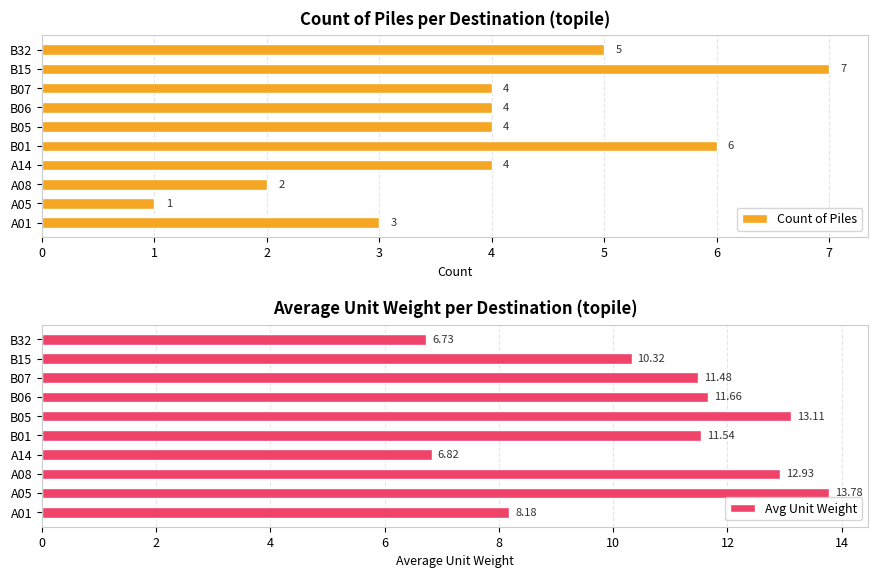

The Count of Piles series shows 4 at B05. True or false?

True